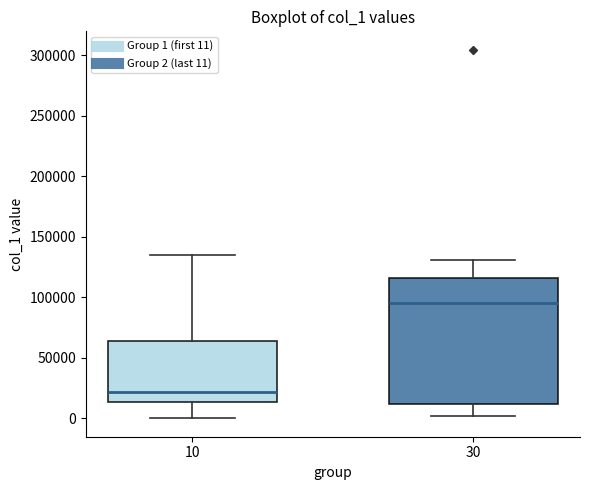

Reading left to right, transcribe this box plot: for each box, give where its median line is, the range the box spans, and where its two whiskers end, as read against the y-axis. The values are not printed on the chart, so give them approximately, as read against the axis.

10: median 20000, box 15000 to 65000, whiskers 0 to 135000
30: median 95000, box 10000 to 115000, whiskers 0 to 130000